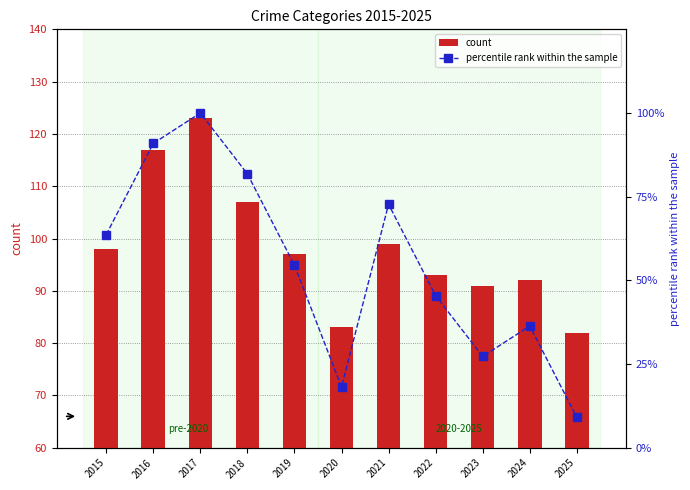

What is the difference between the count values at 2022 and 2019?

4